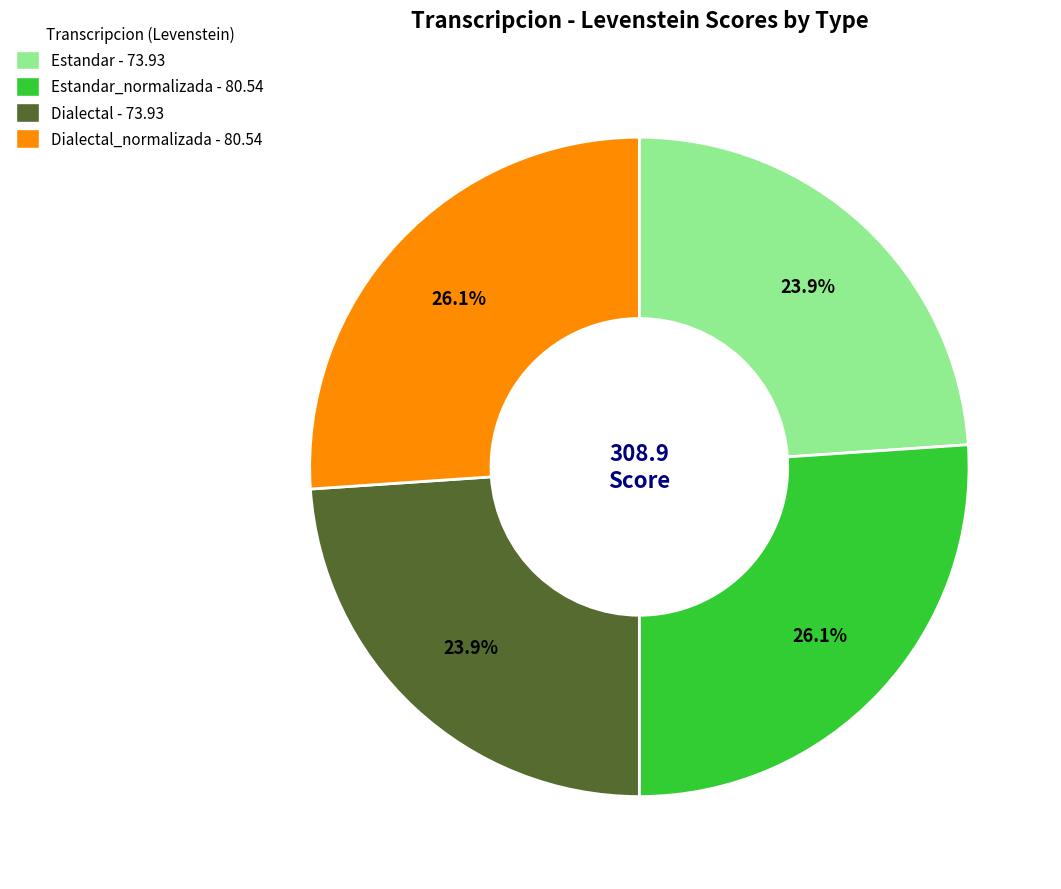

Is there a majority slice in this chart?

No